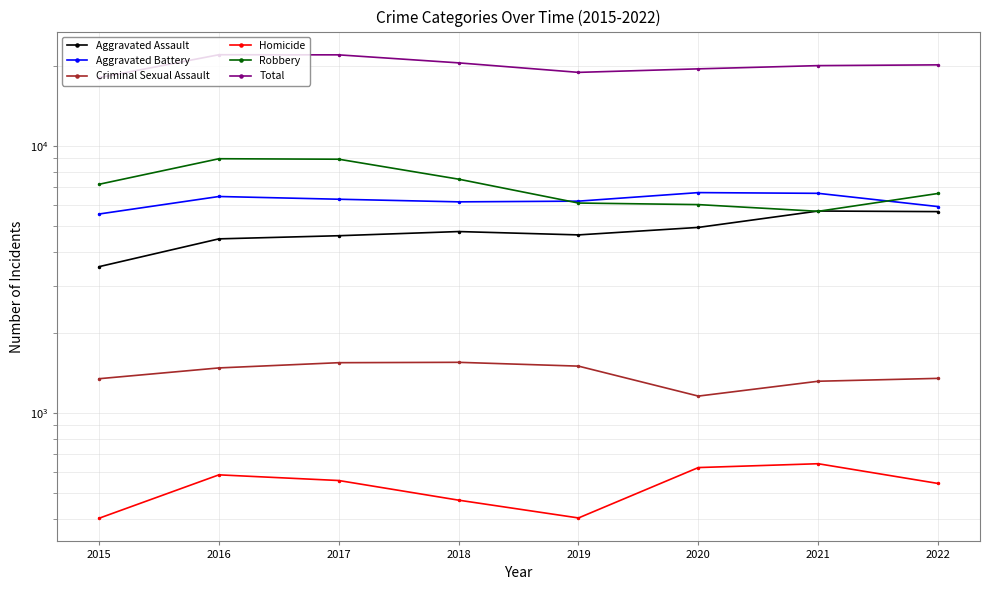

At how many categories does at least one series exceed 19842?

5